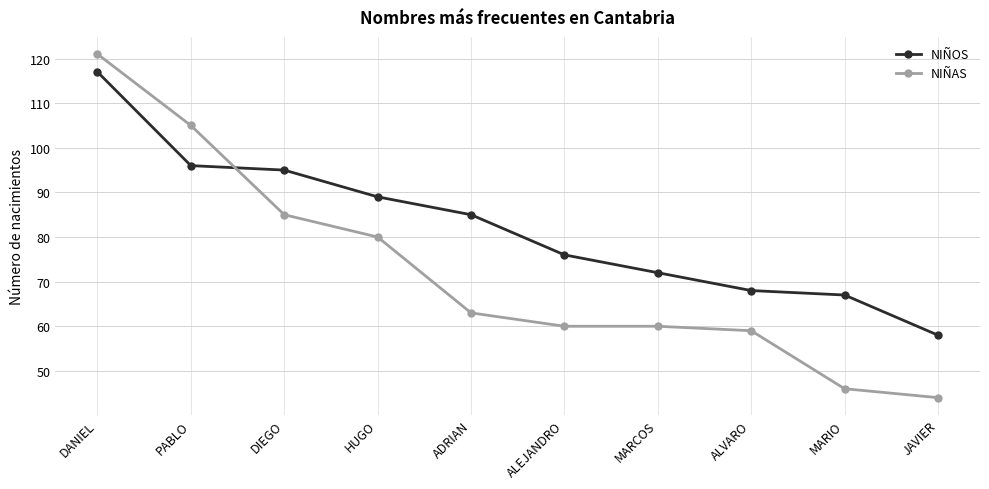

Reading right to left, list all the values displayed in this chart.

NIÑOS: 58	67	68	72	76	85	89	95	96	117
NIÑAS: 44	46	59	60	60	63	80	85	105	121